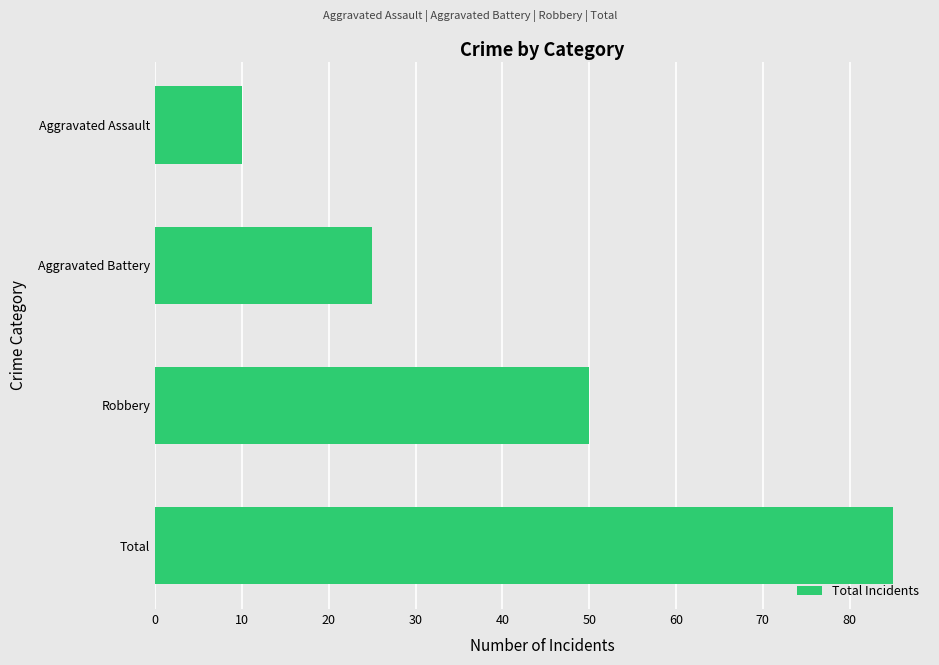

Rank the categories by value from lowest to highest.

Aggravated Assault, Aggravated Battery, Robbery, Total